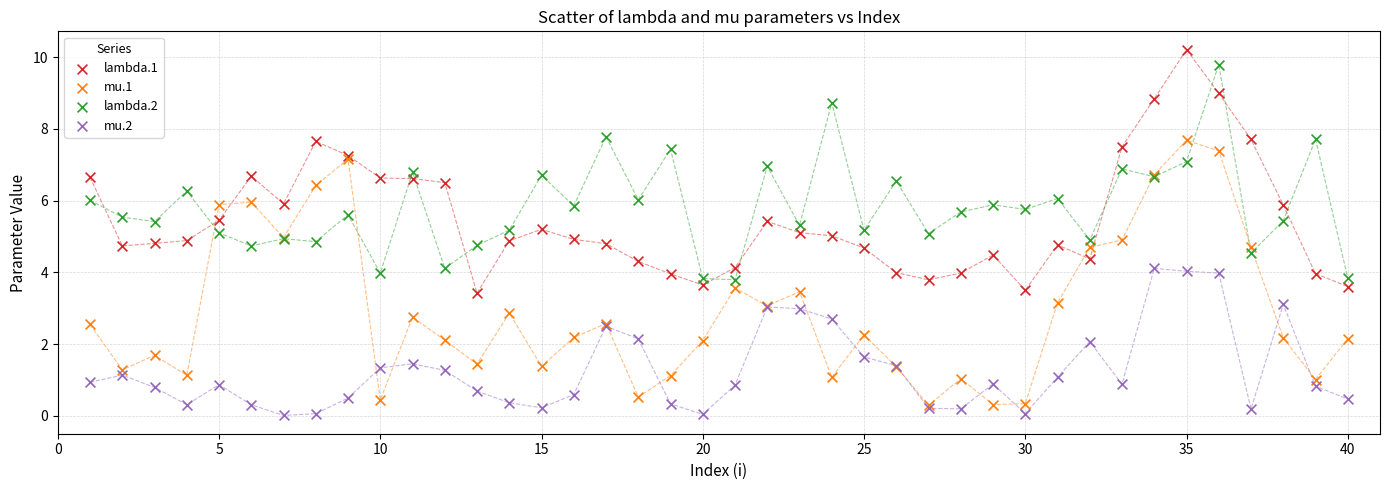

Which series has the largest Y range (max minus min)?

mu.1